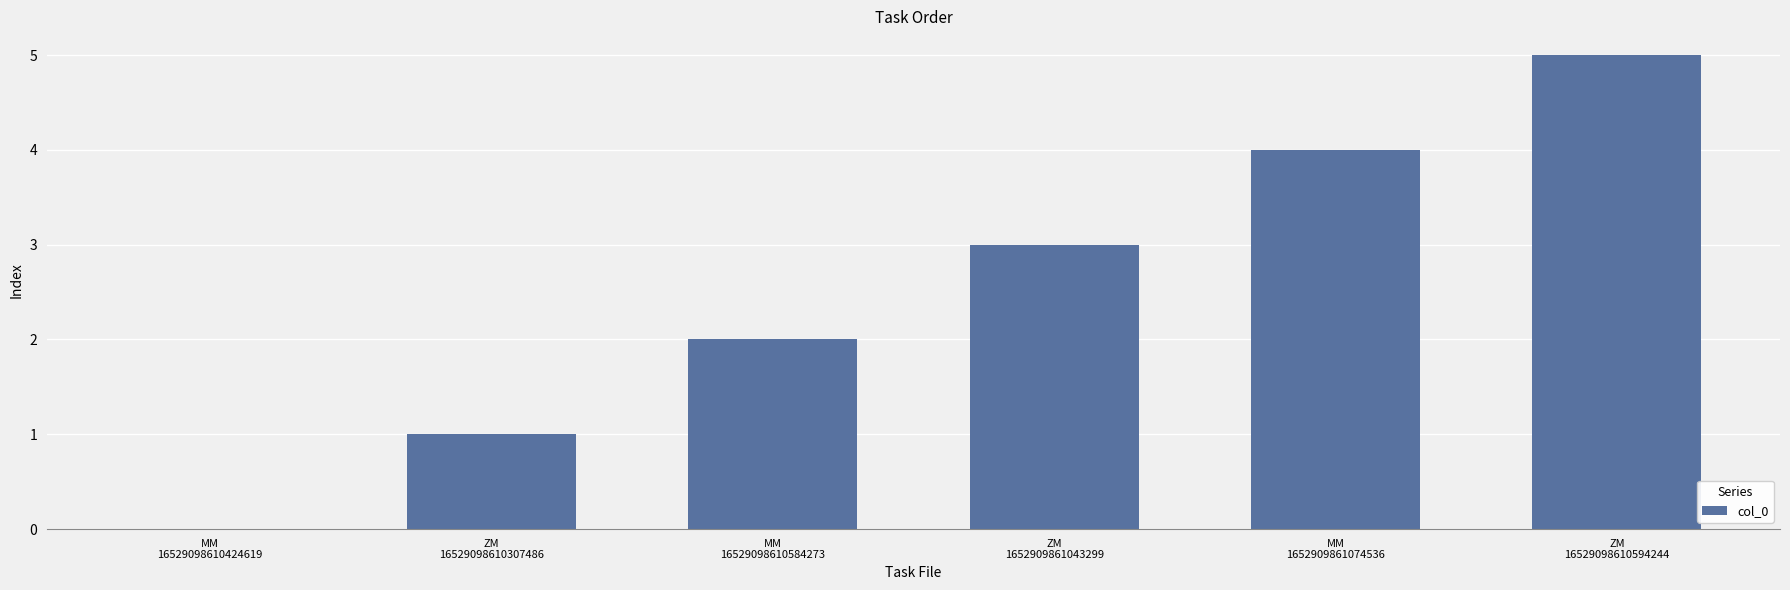

The value at ZM
16529098610307486 is 1. True or false?

True